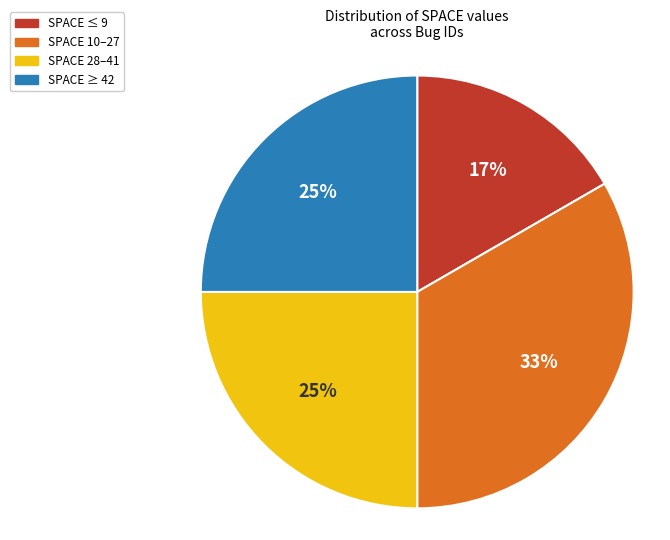

True or false: SPACE 28–41 accounts for 17% of the total.

False